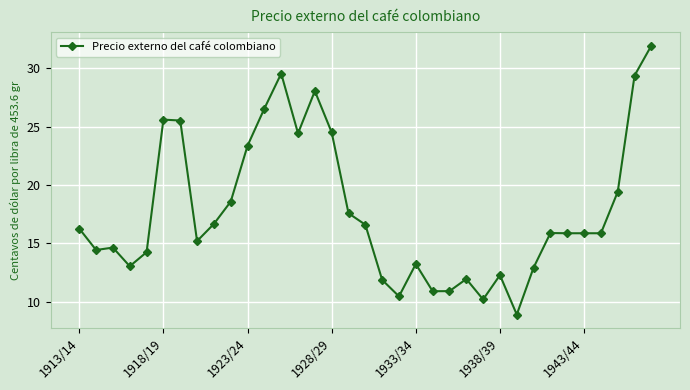

What is the greatest value displayed?

31.9